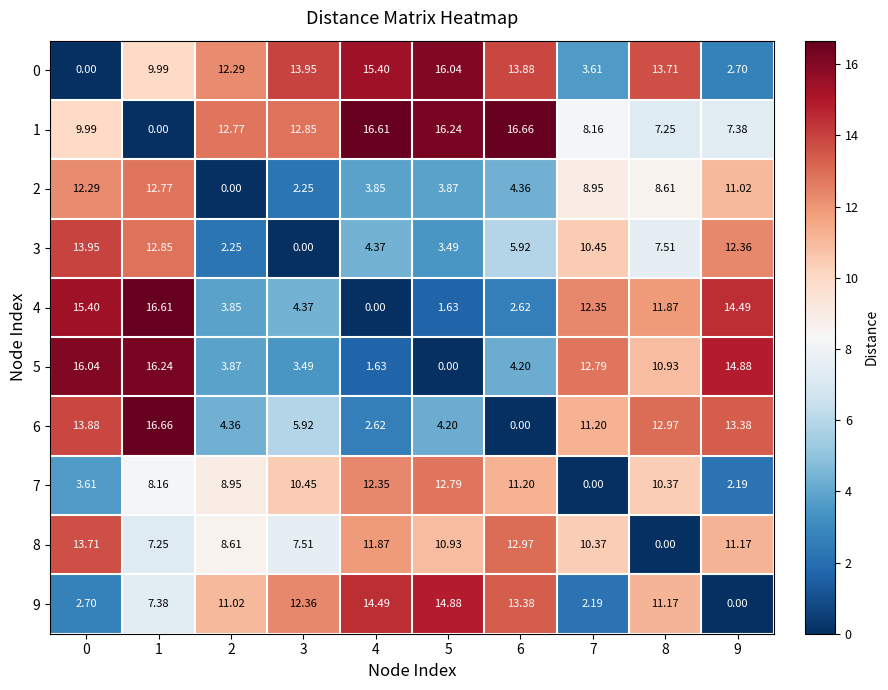

Is the value of 0 at 2 greater than the value of 5 at 9?

No